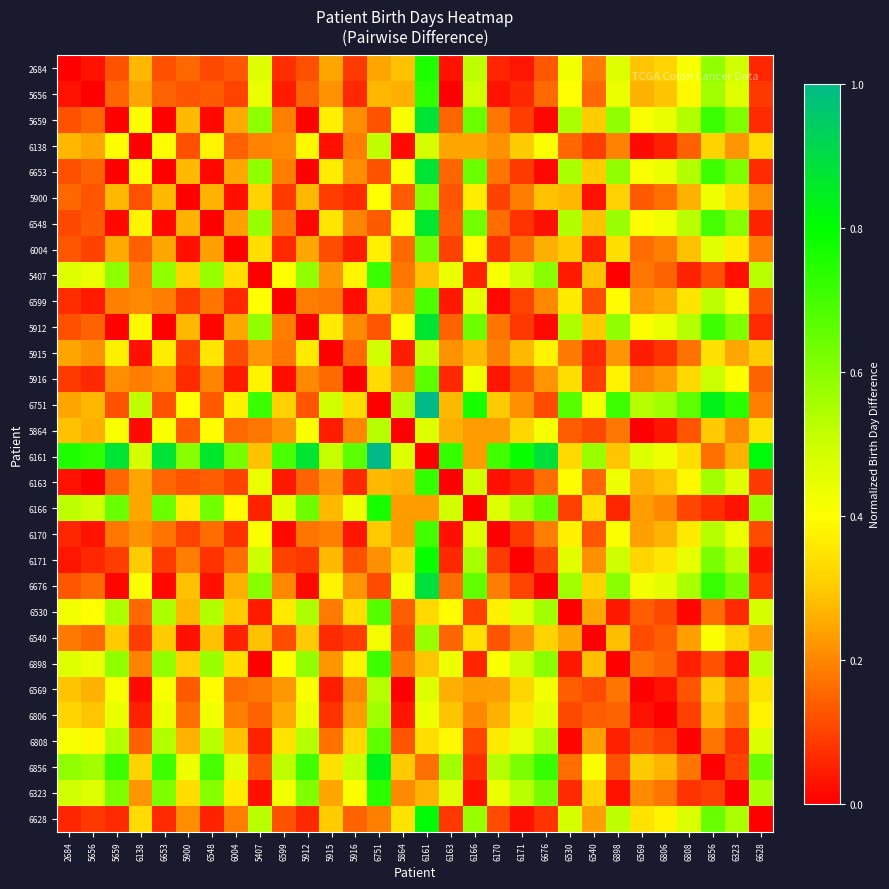

List the series in order of their peak value, highest first.

6751, 6161, 6676, 5659, 6653, 5912, 6548, 6856, 6628, 6171, 6166, 2684, 6323, 5656, 6163, 5407, 6898, 6170, 6599, 6530, 5916, 6808, 6004, 5900, 6540, 6806, 6569, 5864, 6138, 5915